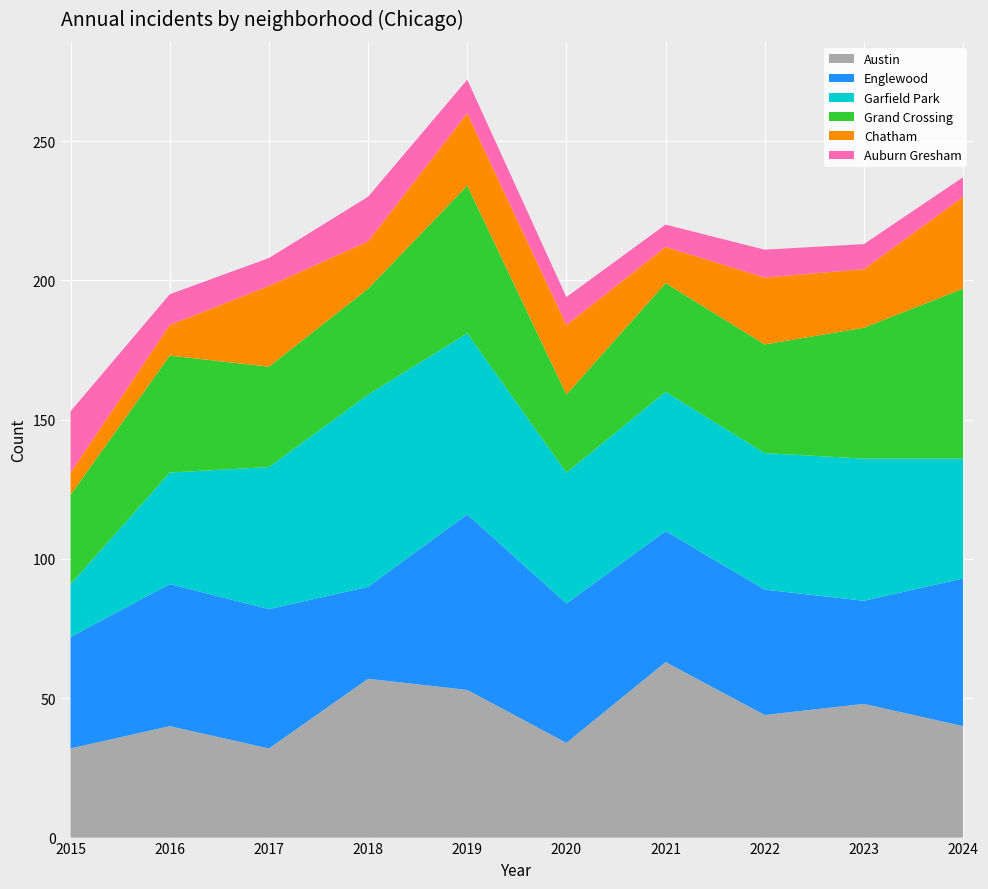

Reading left to right, extract all data points from this chart.

Austin: 2015=32	2016=40	2017=32	2018=57	2019=53	2020=34	2021=63	2022=44	2023=48	2024=40
Englewood: 2015=40	2016=51	2017=50	2018=33	2019=63	2020=50	2021=47	2022=45	2023=37	2024=53
Garfield Park: 2015=19	2016=40	2017=51	2018=69	2019=65	2020=47	2021=50	2022=49	2023=51	2024=43
Grand Crossing: 2015=32	2016=42	2017=36	2018=38	2019=53	2020=28	2021=39	2022=39	2023=47	2024=61
Chatham: 2015=8	2016=11	2017=29	2018=17	2019=26	2020=25	2021=13	2022=24	2023=21	2024=33
Auburn Gresham: 2015=22	2016=11	2017=10	2018=16	2019=12	2020=10	2021=8	2022=10	2023=9	2024=7